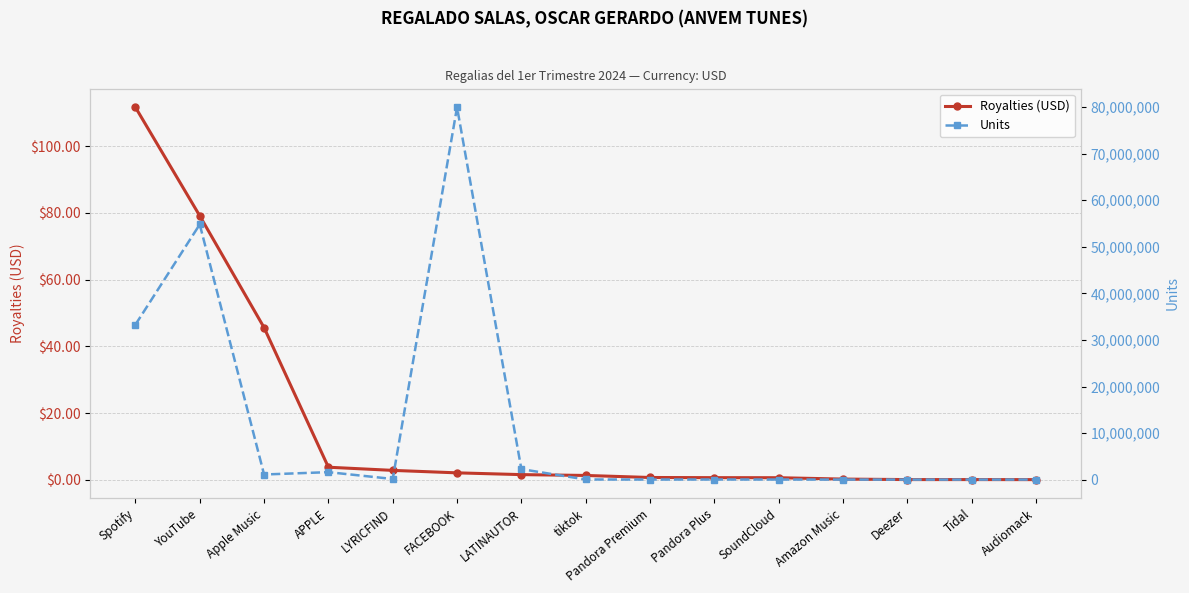

True or false: Units and Royalties (USD) cross at least once.

False